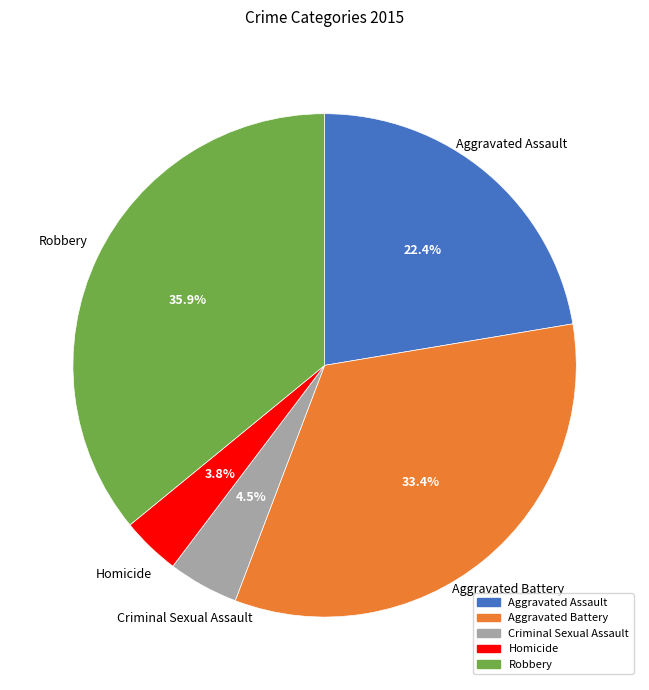

What is the largest slice in the pie chart?

Robbery